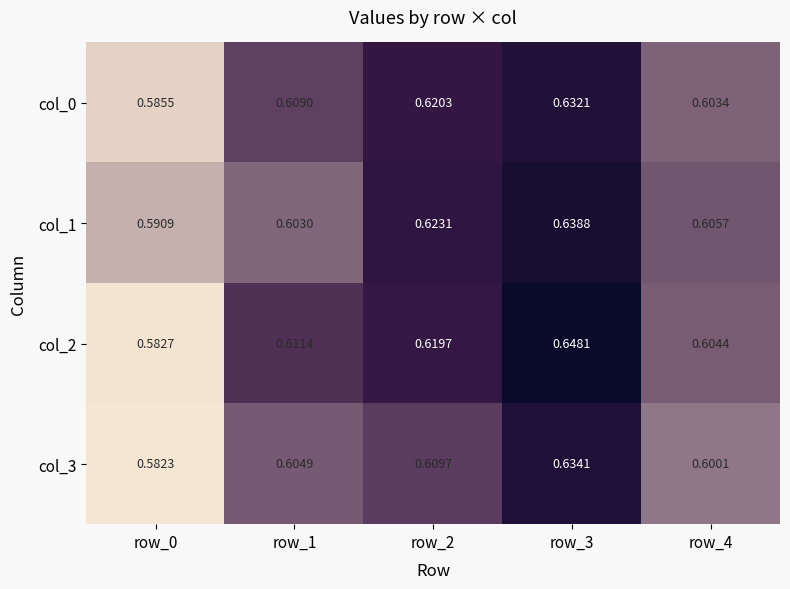

Is the value of col_3 at row_1 greater than the value of col_2 at row_2?

No